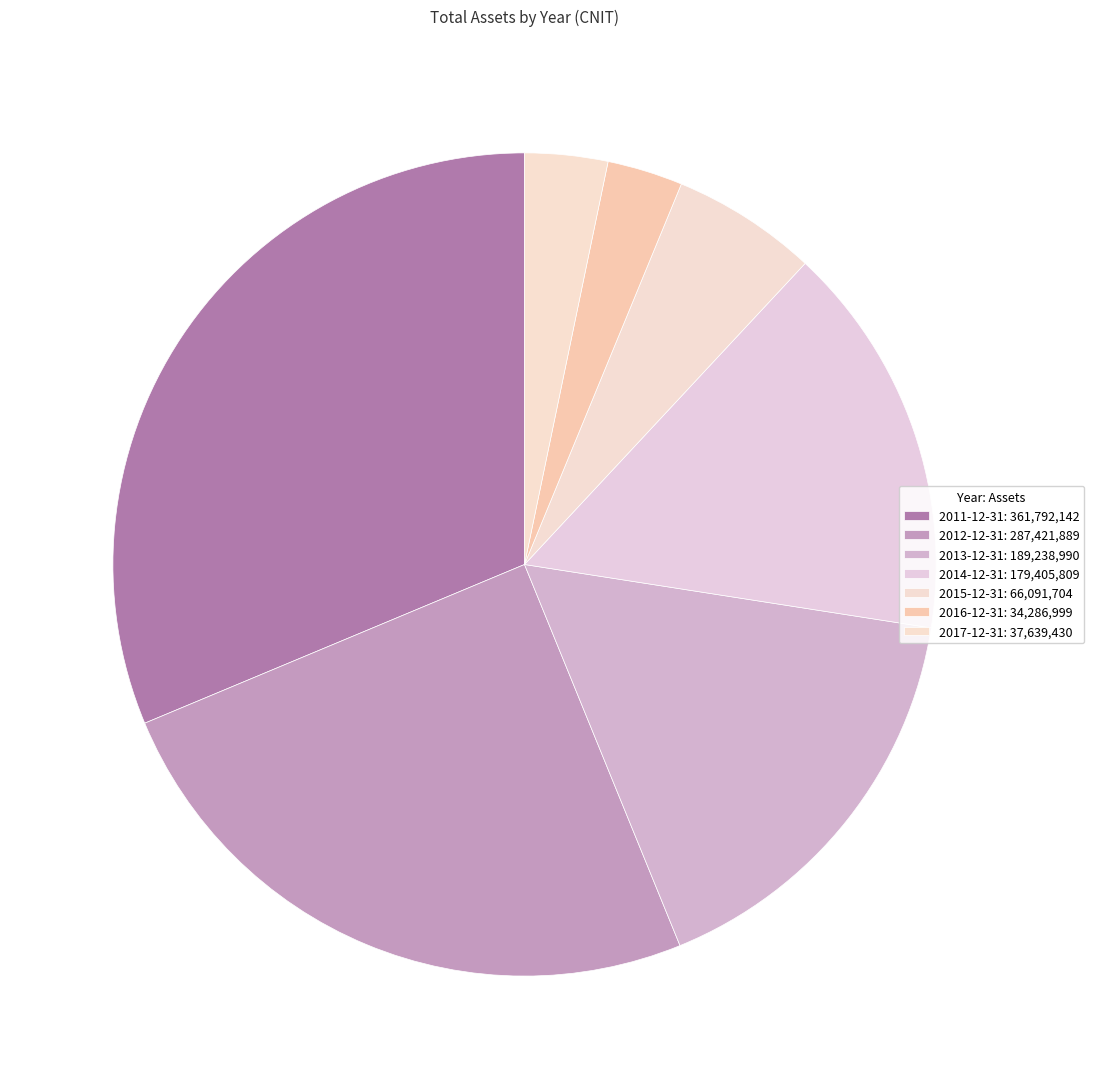

How many slices are in this pie chart?

7